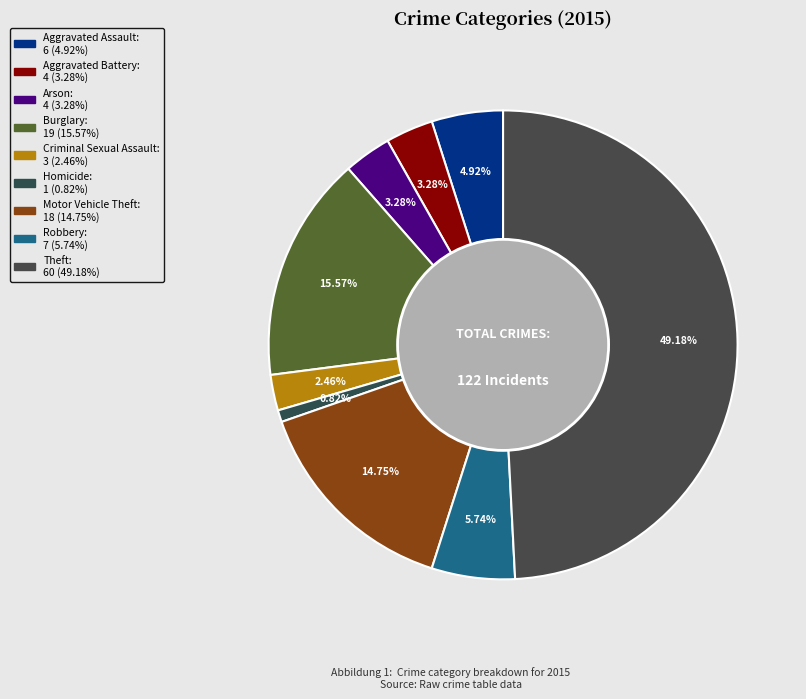

Rank the categories by value from lowest to highest.

Homicide, Criminal Sexual Assault, Aggravated Battery, Arson, Aggravated Assault, Robbery, Motor Vehicle Theft, Burglary, Theft